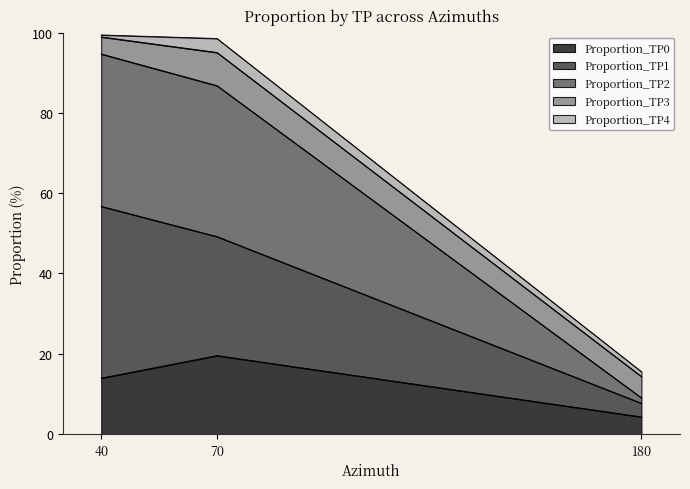

What is the value of the Proportion_TP1 point at the 2nd from the left?

49.2